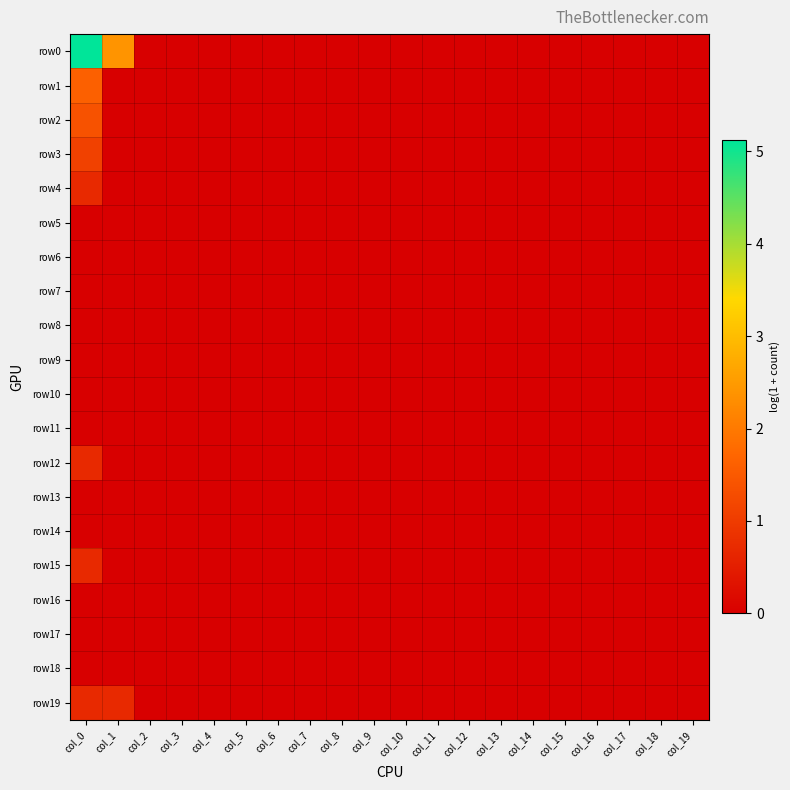

At how many categories does at least one series exceed 0?

2